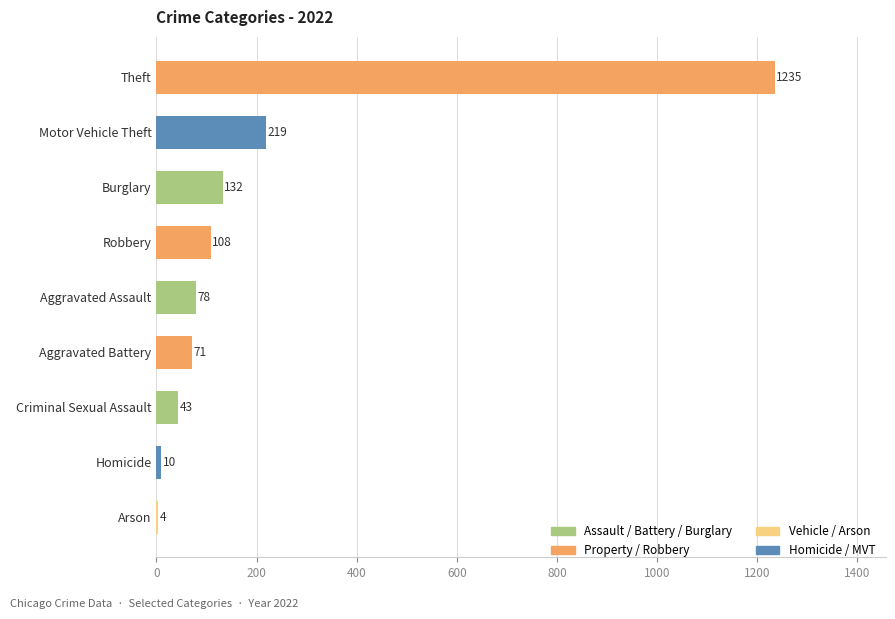

Reading bottom to top, transcribe all the data shown in this chart.

Arson=4	Homicide=10	Criminal Sexual Assault=43	Aggravated Battery=71	Aggravated Assault=78	Robbery=108	Burglary=132	Motor Vehicle Theft=219	Theft=1235